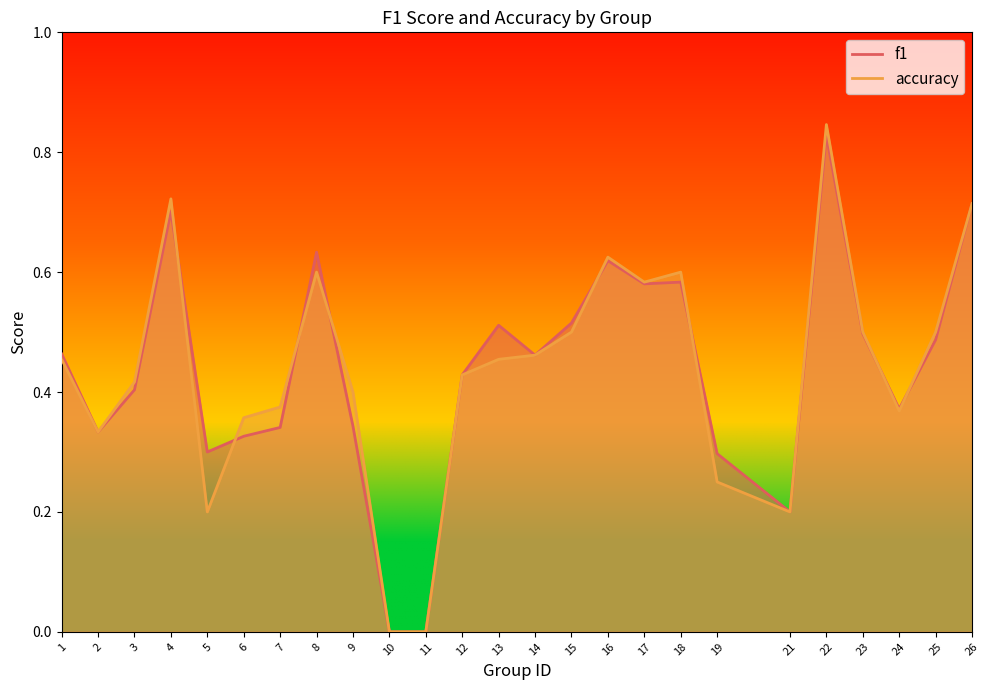

List the labels in order of accuracy value, smallest first.

10, 11, 5, 21, 19, 2, 6, 24, 7, 9, 3, 12, 1, 13, 14, 15, 23, 25, 17, 8, 18, 16, 26, 4, 22